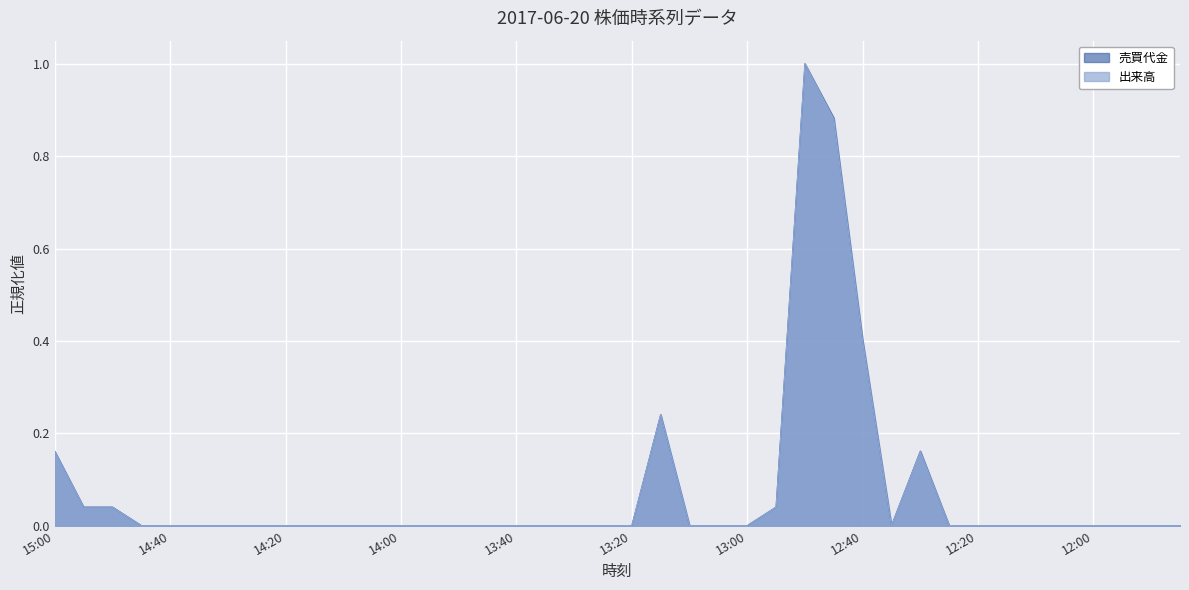

How many values in 出来高 are above zero?

9